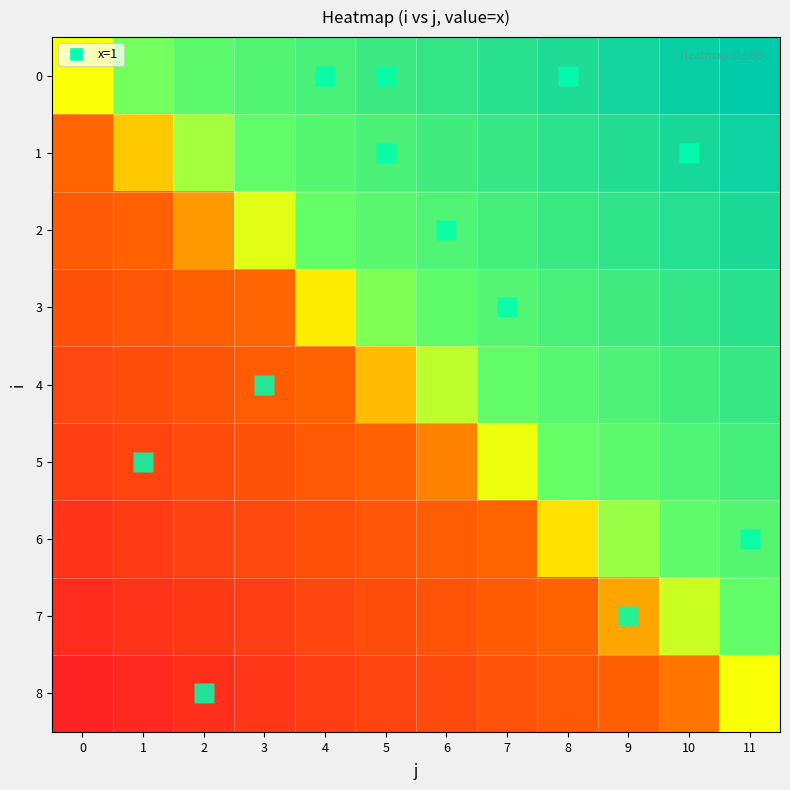

At which category is the sum across all series the highest?

11